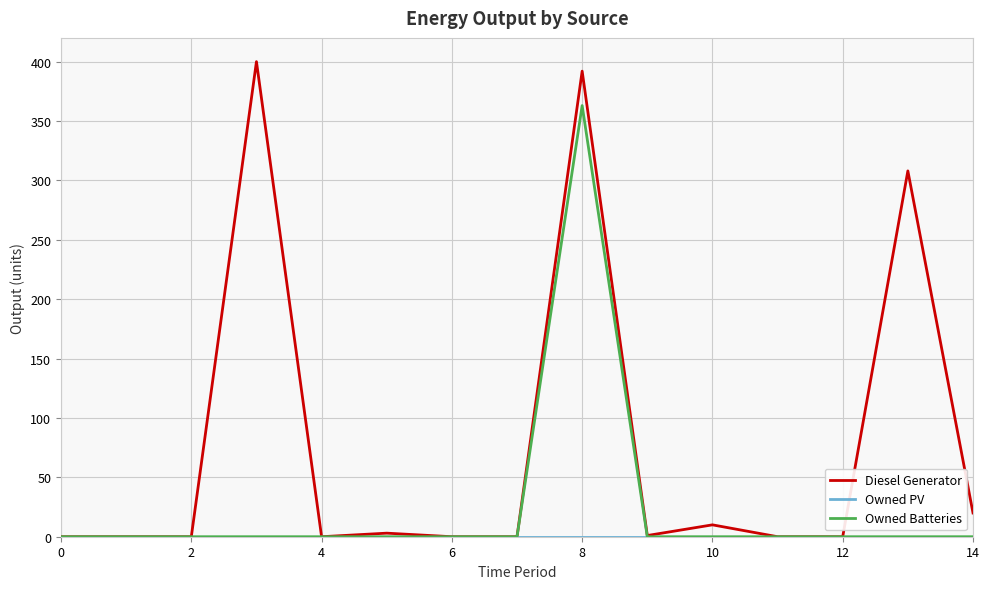

What is the difference between the maximum and second lowest values in the Diesel Generator series?

400